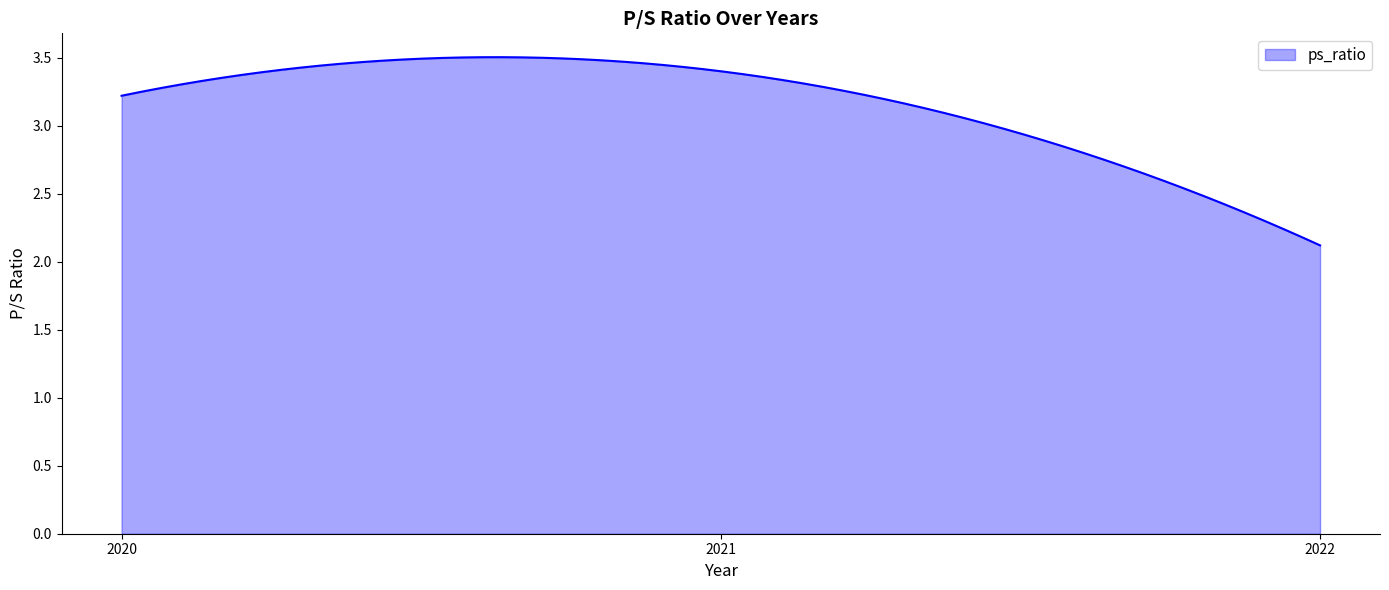

How many distinct data groups are displayed?

1